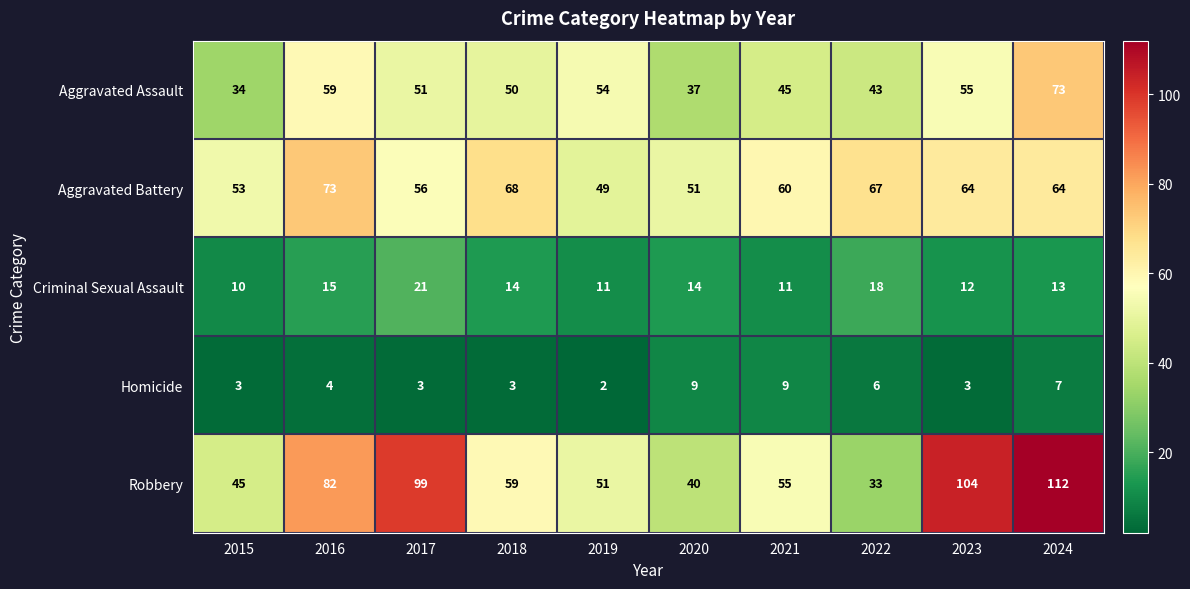

Which series has the largest total across all categories?

Robbery